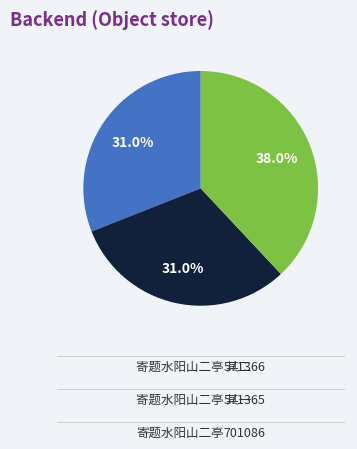

Combined, do 寄题水阳山二亭 其二 and 寄题水阳山二亭 其一 account for over 50%?

Yes